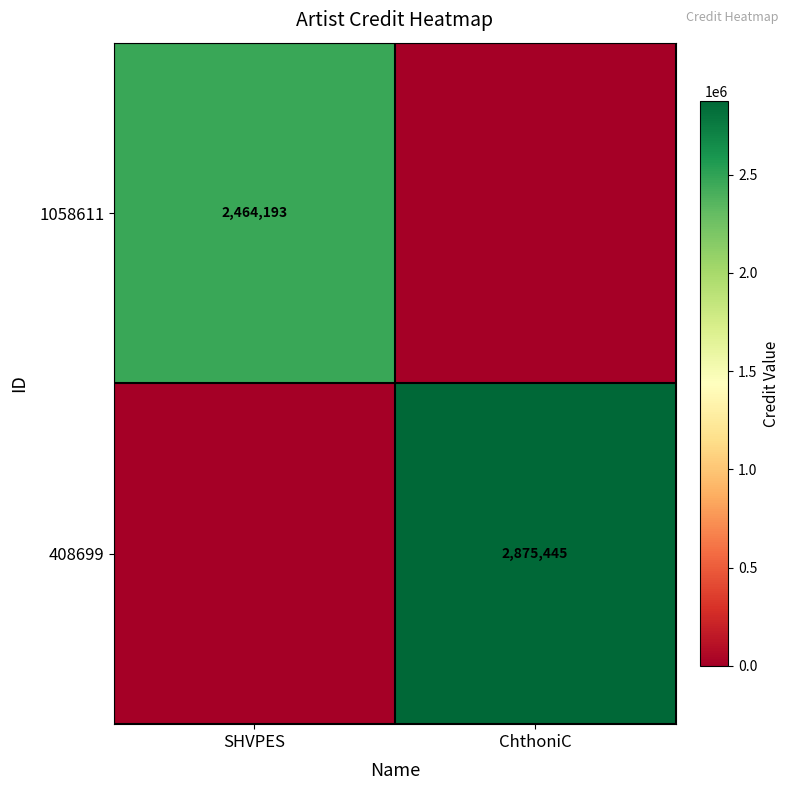

Is it true that 408699 equals 2875445 at ChthoniC?

True